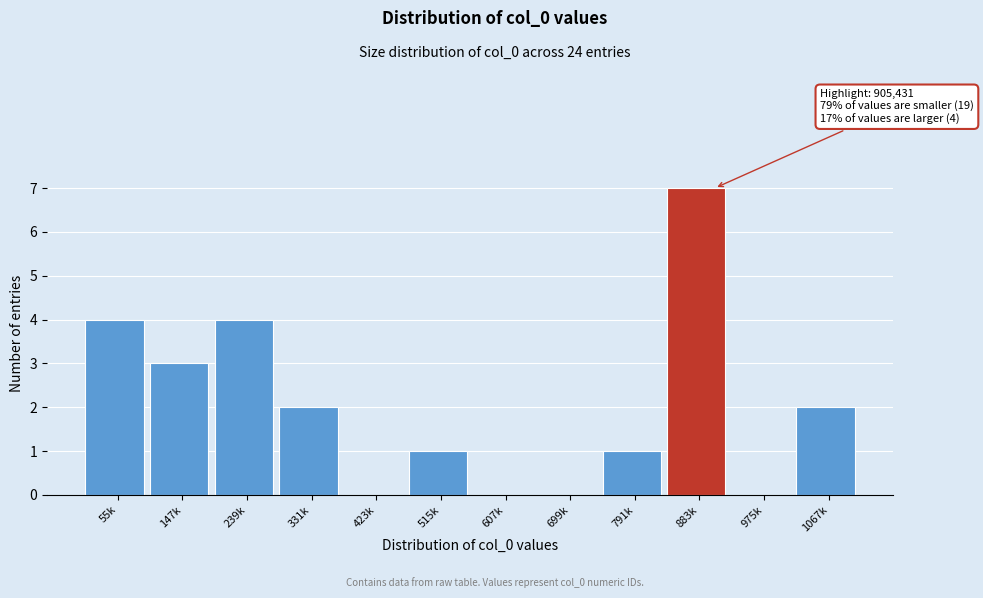

Reading left to right, what are all the values shown in this chart?

55k=4	147k=3	239k=4	331k=2	423k=0	515k=1	607k=0	699k=0	791k=1	883k=7	975k=0	1067k=2